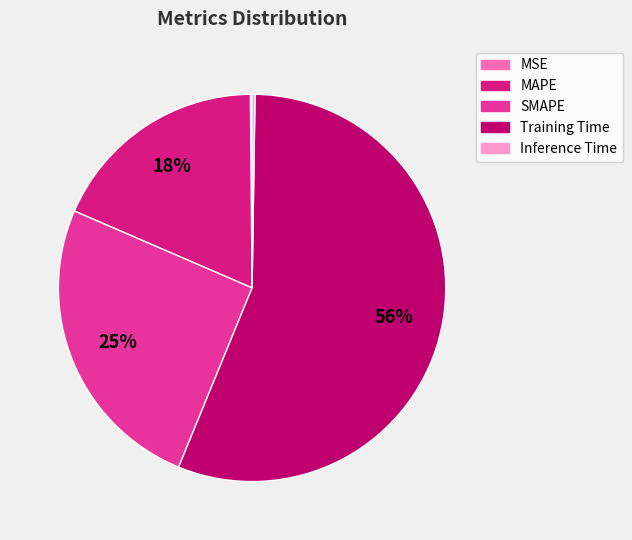

True or false: SMAPE accounts for 25% of the total.

True